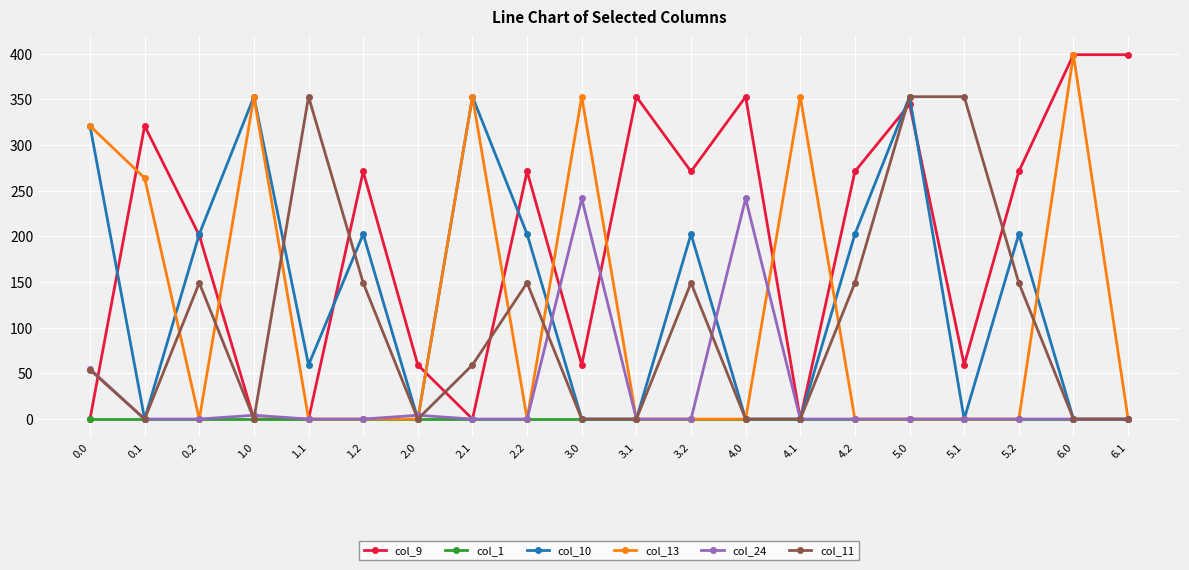

After their last crossing, which series has the higher values: col_24 or col_9?

col_9